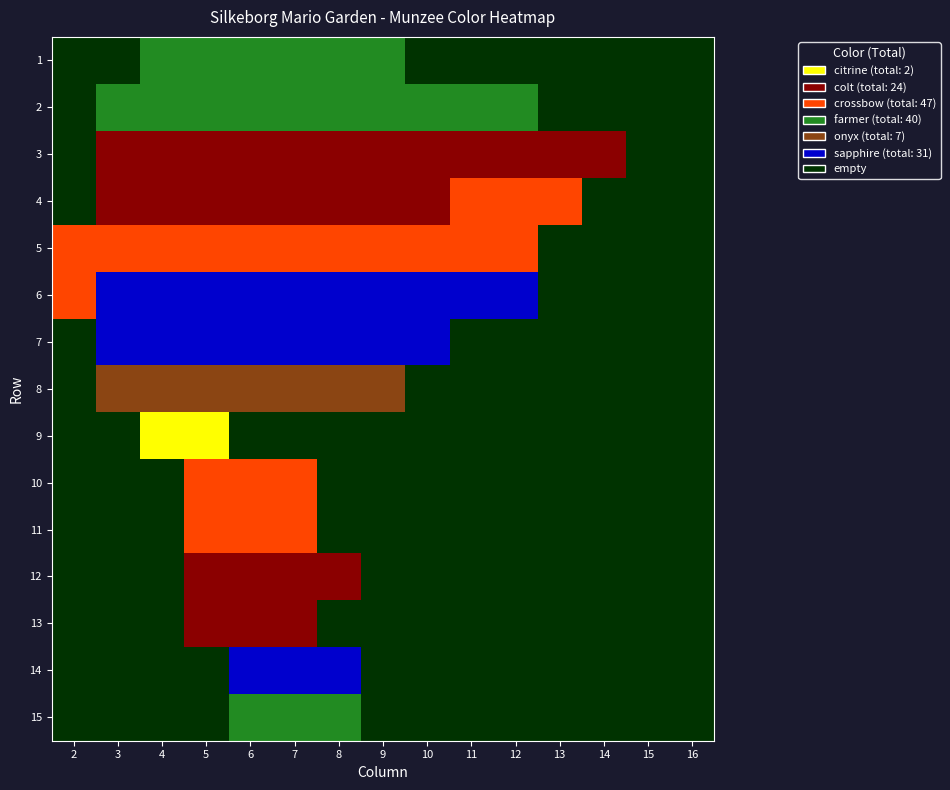

Which has a higher value, 3 or 4?

4